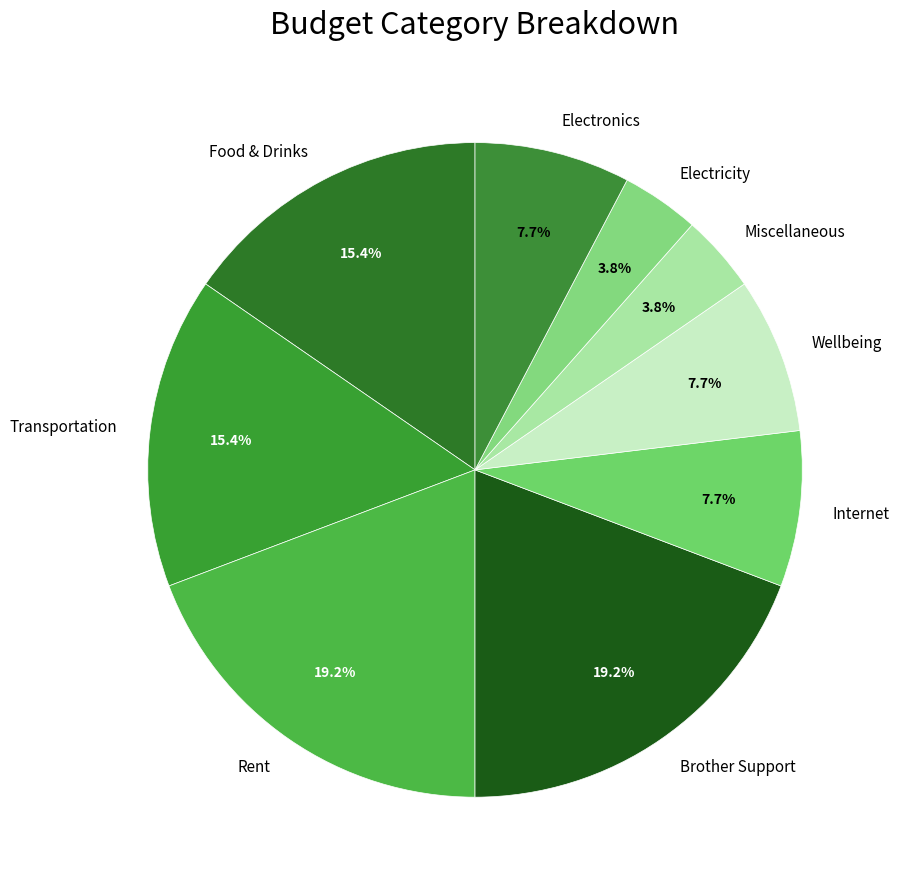

How many segments does this pie chart have?

9